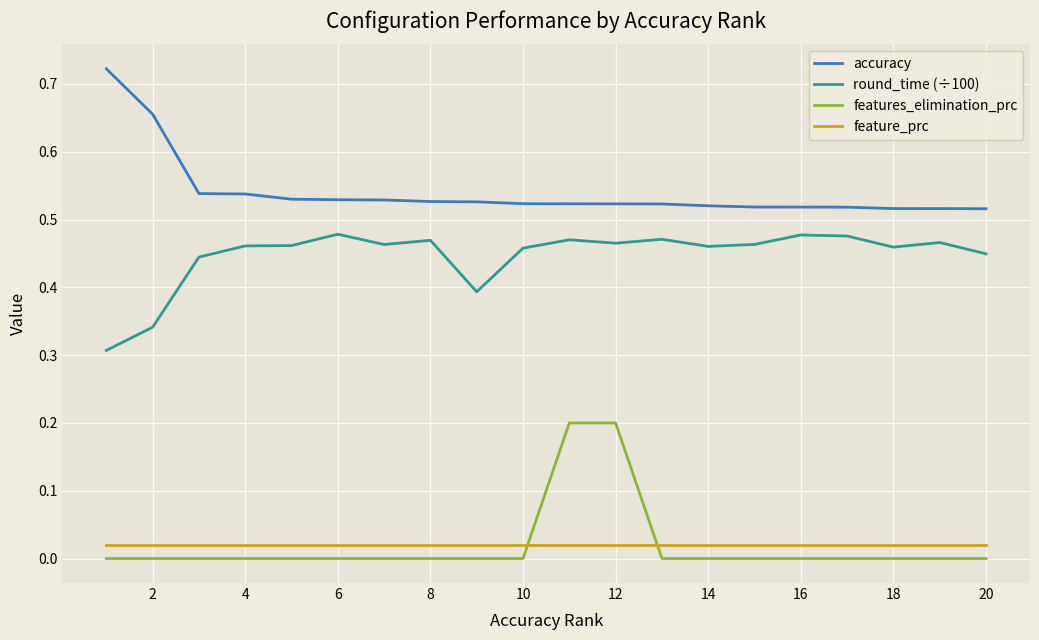

True or false: features_elimination_prc and round_time (÷100) intersect in this chart.

False